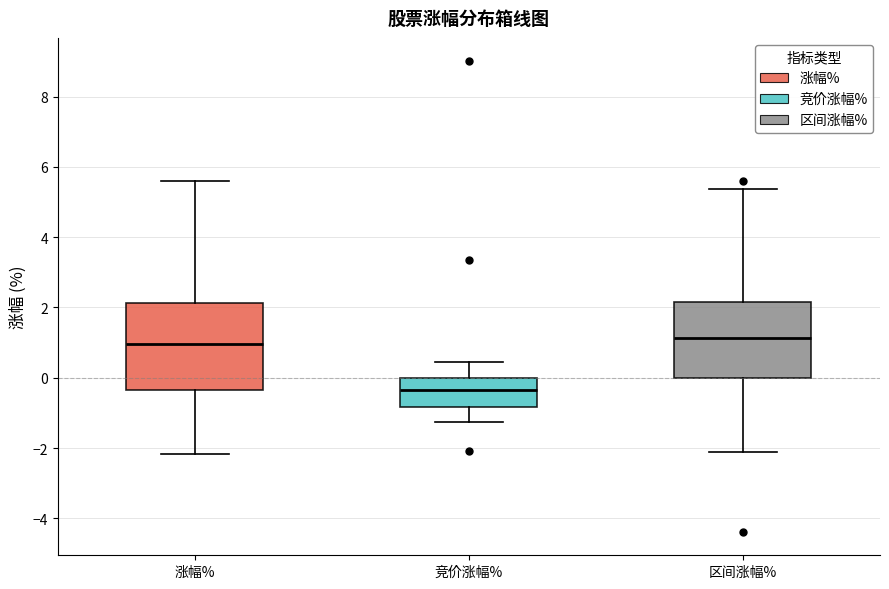

Where is the lower edge of the box for 涨幅% on the y-axis? The values are not printed on the chart, so give them approximately, as read against the axis.

-0.4